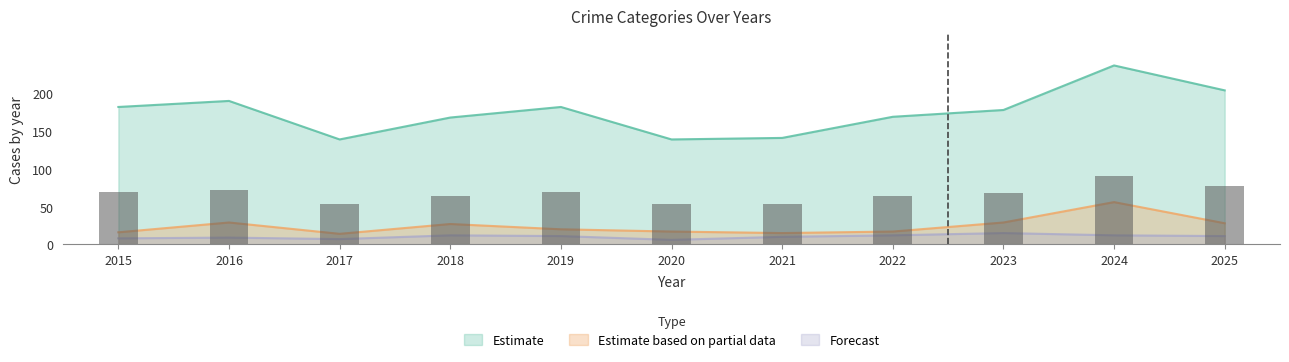

Where does the Motor Vehicle Theft series first go above 20?

2016